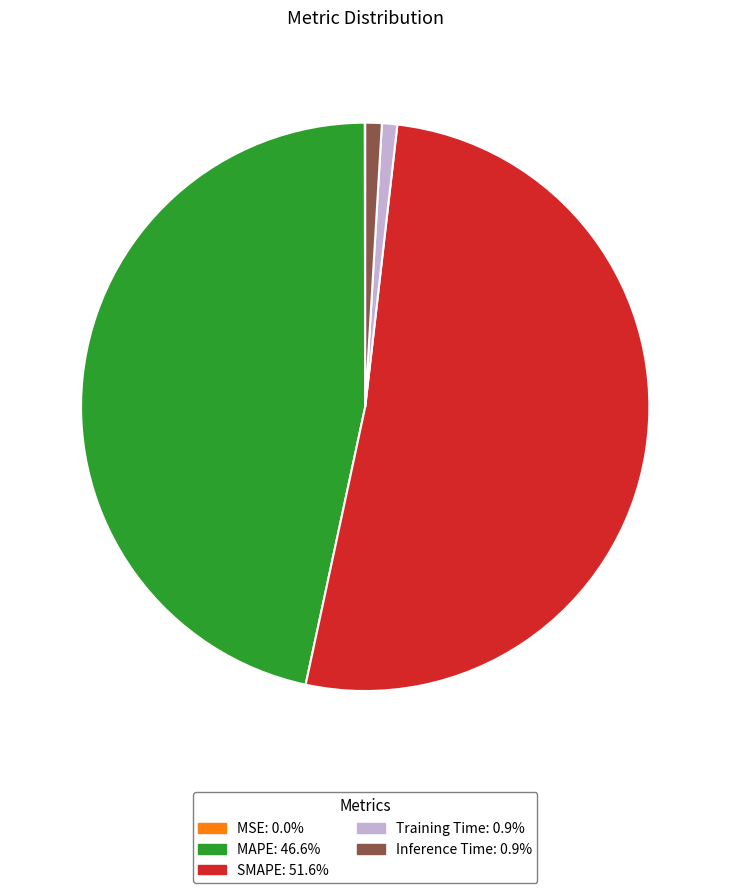

True or false: Inference Time accounts for 8% of the total.

False